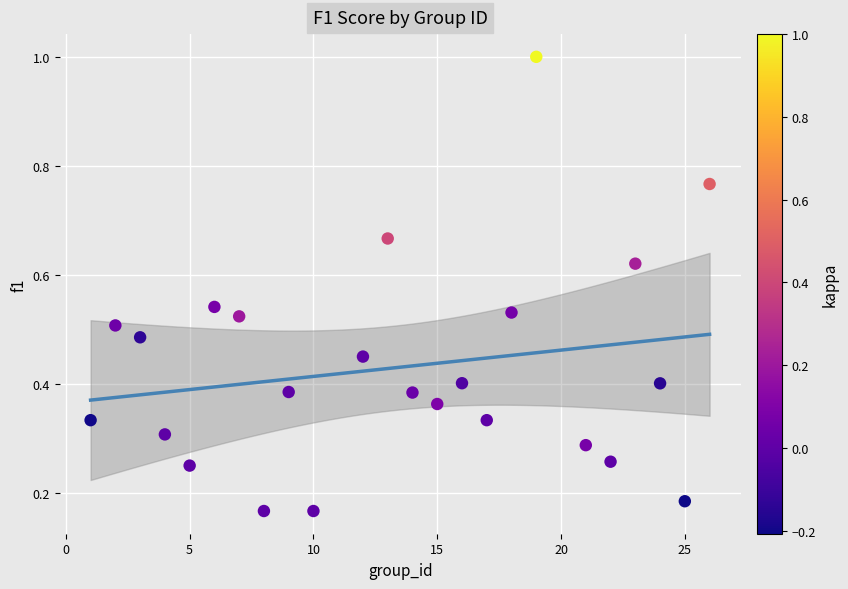

What is the range of X values (max minus min)?

25.0